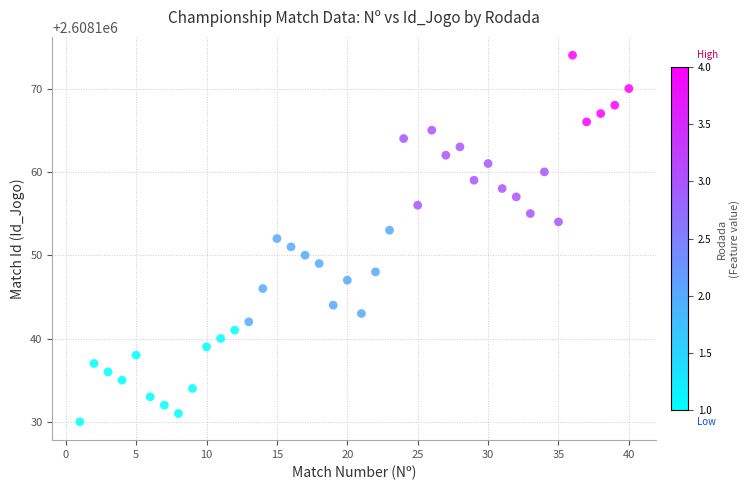

What is the range of X values (max minus min)?

39